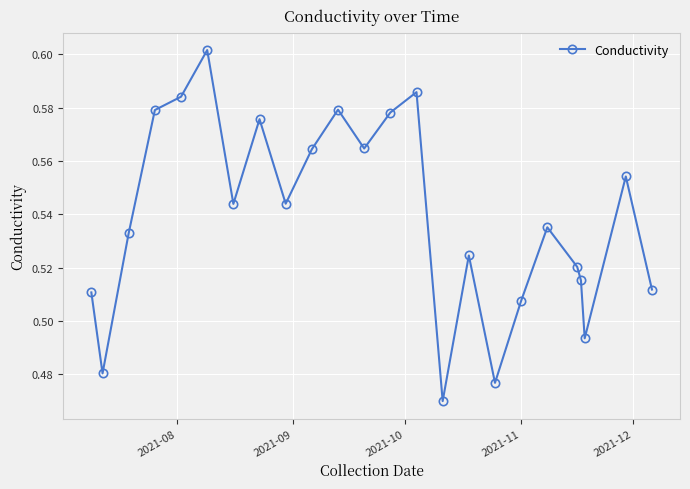

How many points are lower than both their immediate neighbors (excluding endpoints)?

7